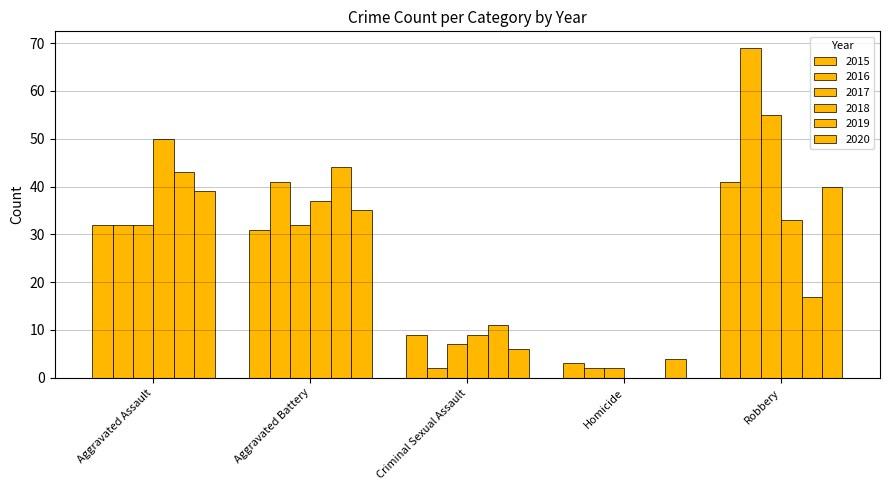

Does the chart contain stacked bars?

No